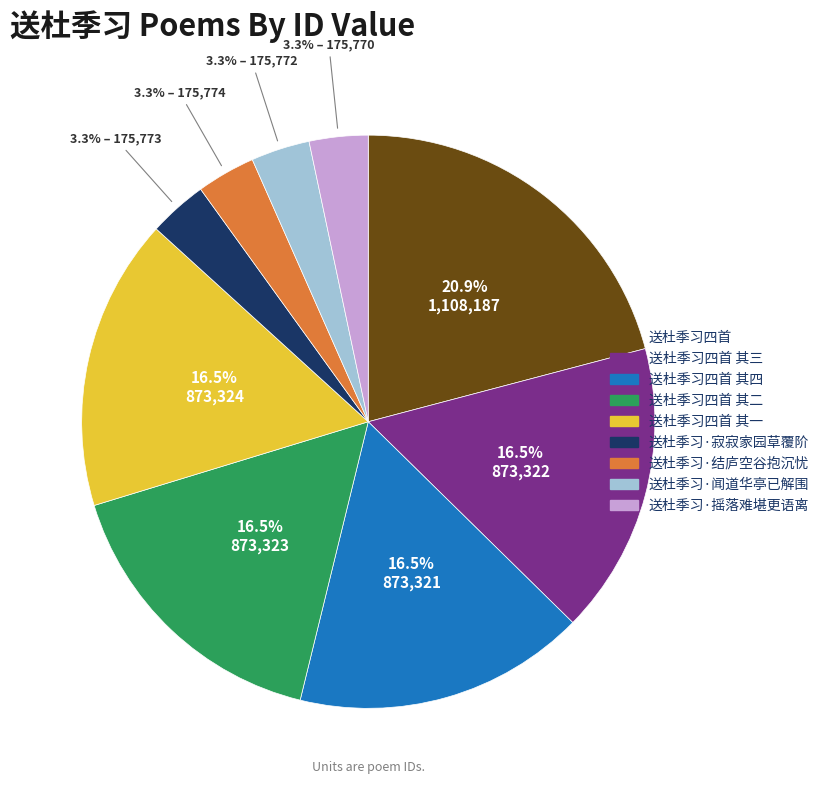

What is the ratio of the value at 送杜季习·结庐空谷抱沉忧 to the value at 送杜季习·寂寂家园草覆阶?

1.0